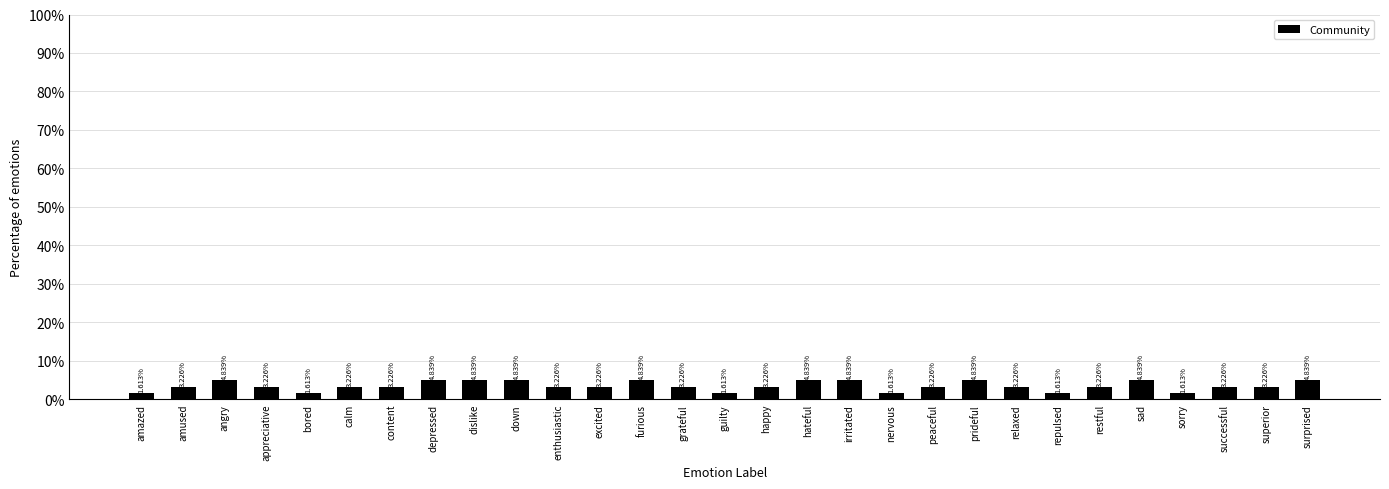

Count the number of data series in this chart.

1